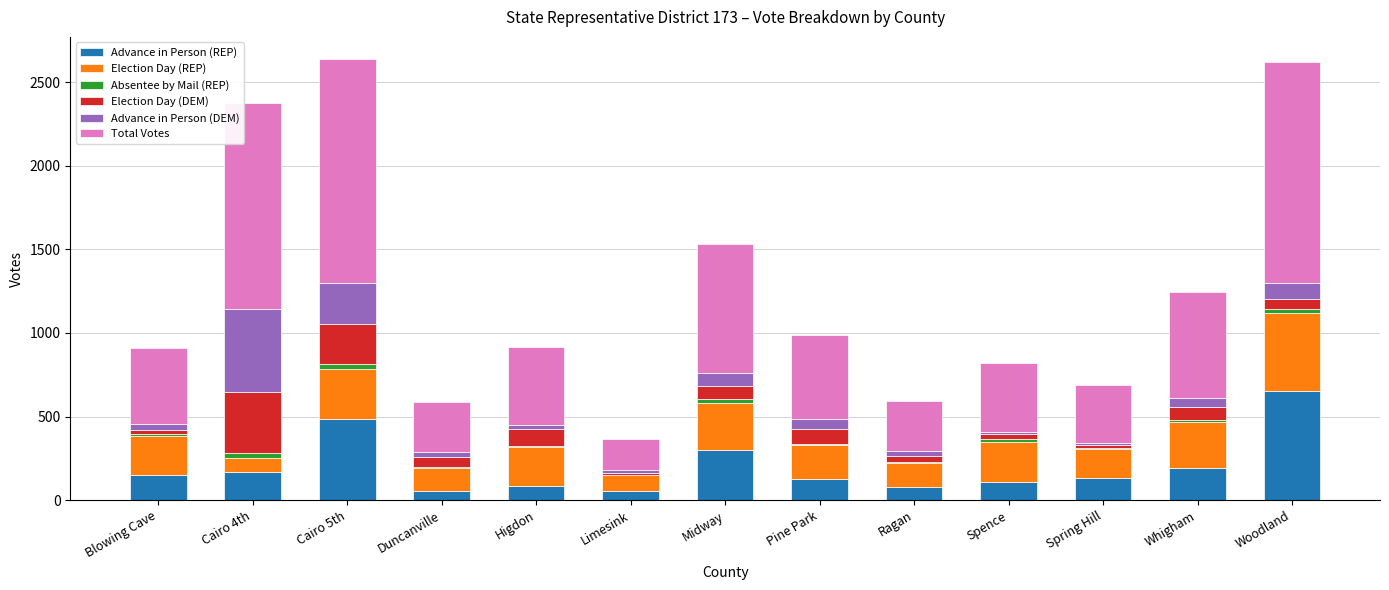

The value of Advance in Person (REP) at Pine Park is 217. True or false?

False